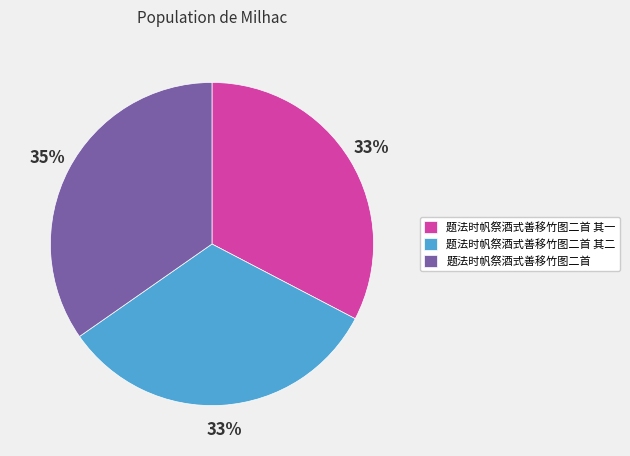

What percentage is the 题法时帆祭酒式善移竹图二首 slice, to the nearest percent?

35%